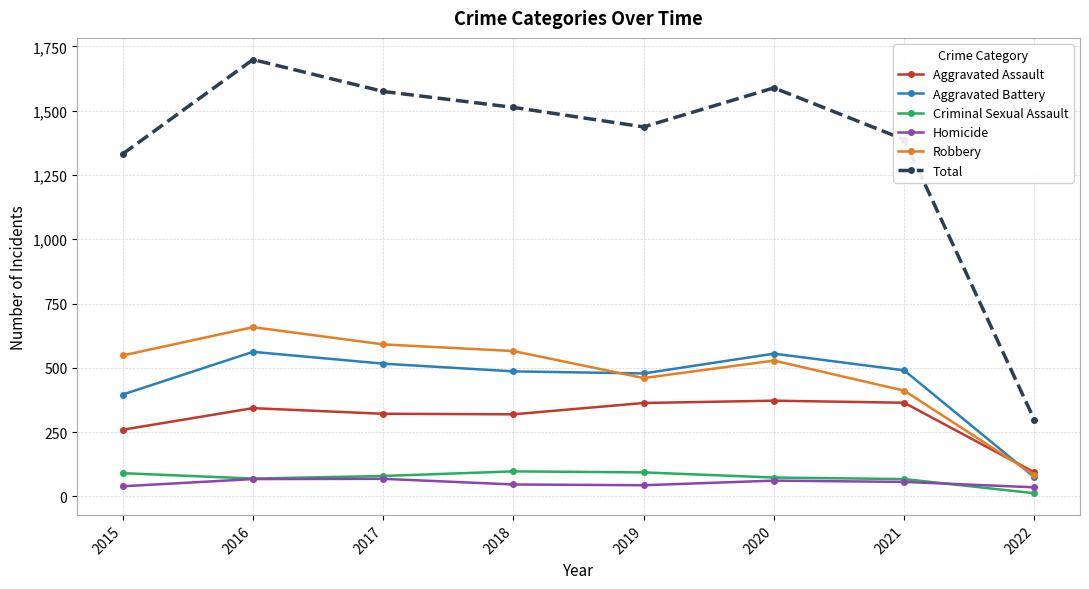

What are all the series names shown in the legend?

Aggravated Assault, Aggravated Battery, Criminal Sexual Assault, Homicide, Robbery, Total